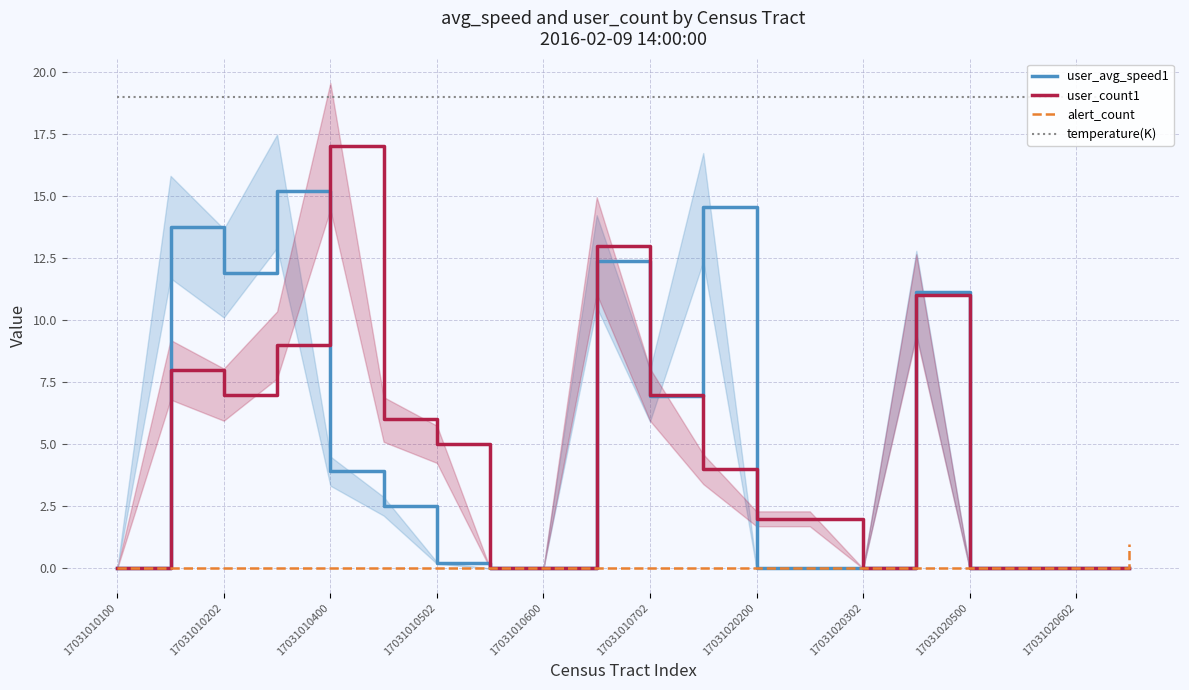

True or false: user_count1 and temperature(K) intersect in this chart.

False